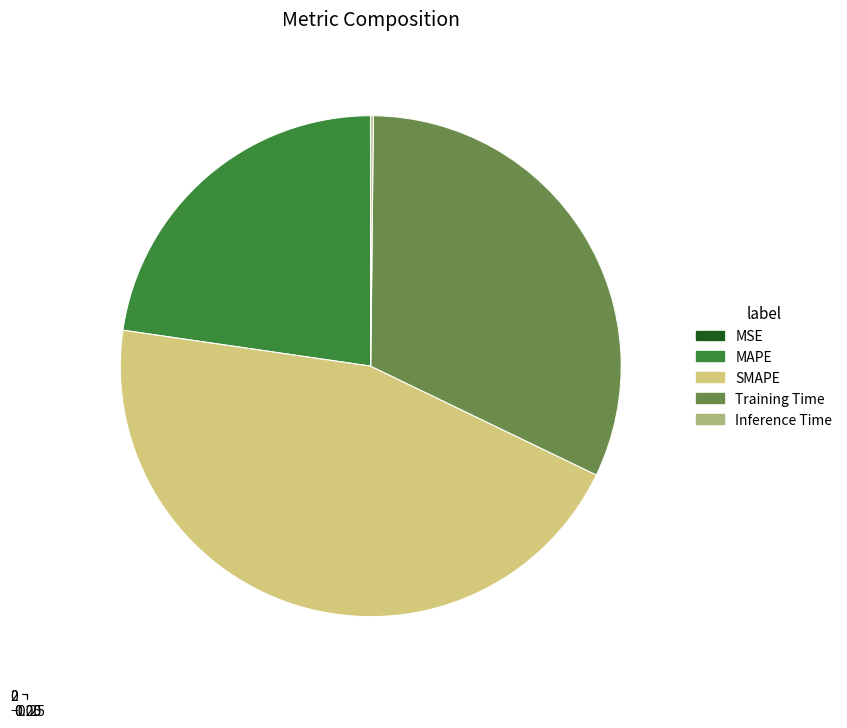

Which has a higher value, MAPE or SMAPE?

SMAPE